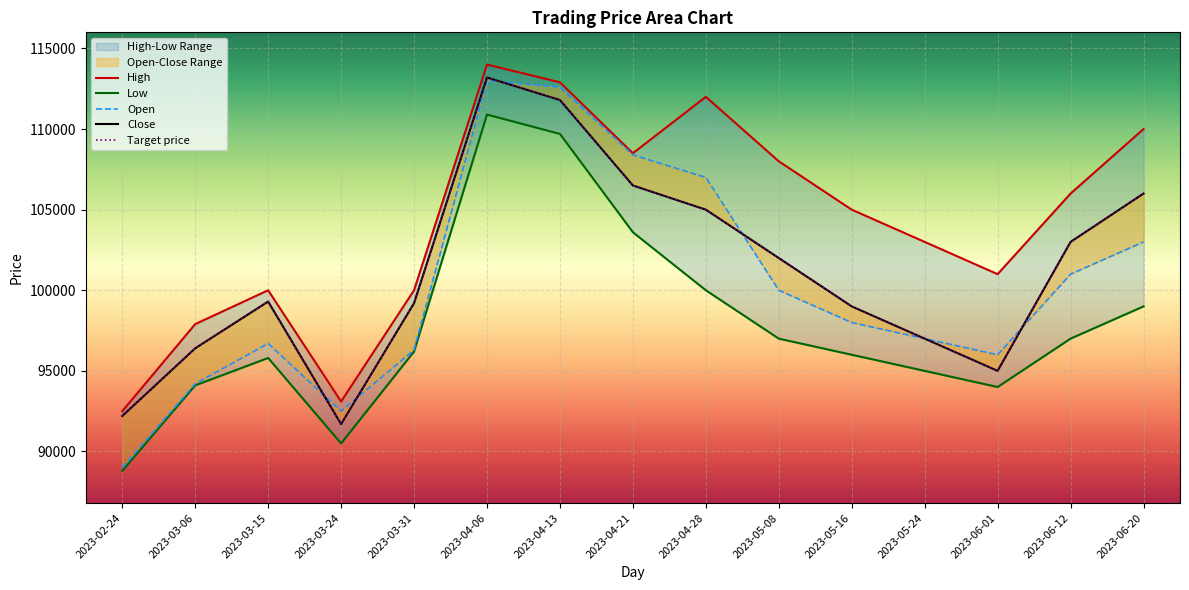

How many distinct data groups are displayed?

5